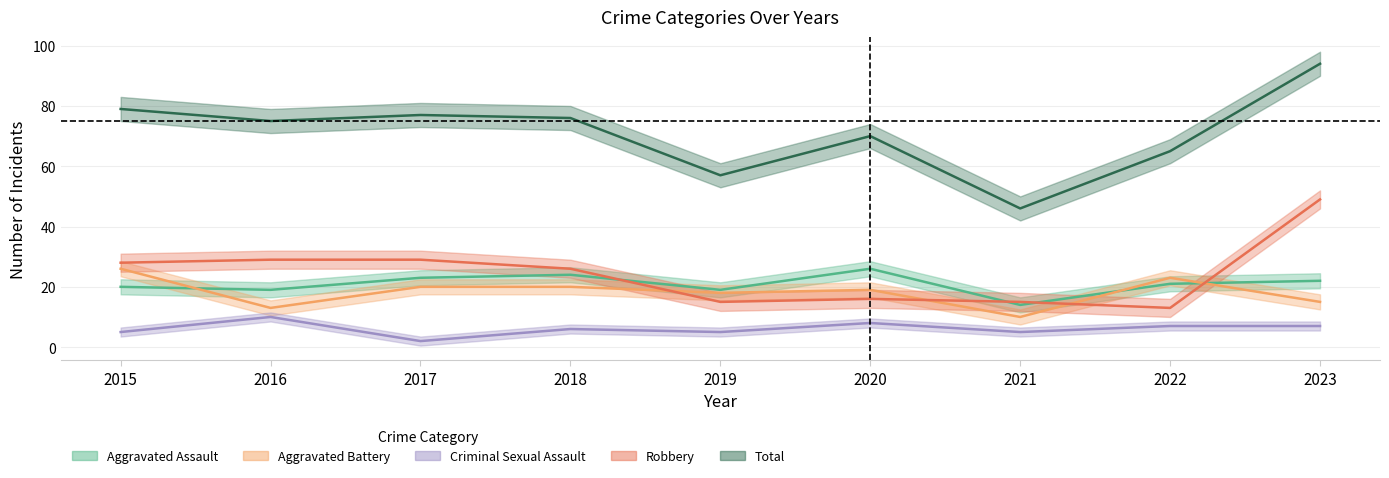

The value of Aggravated Assault at 2017 is 23. True or false?

True